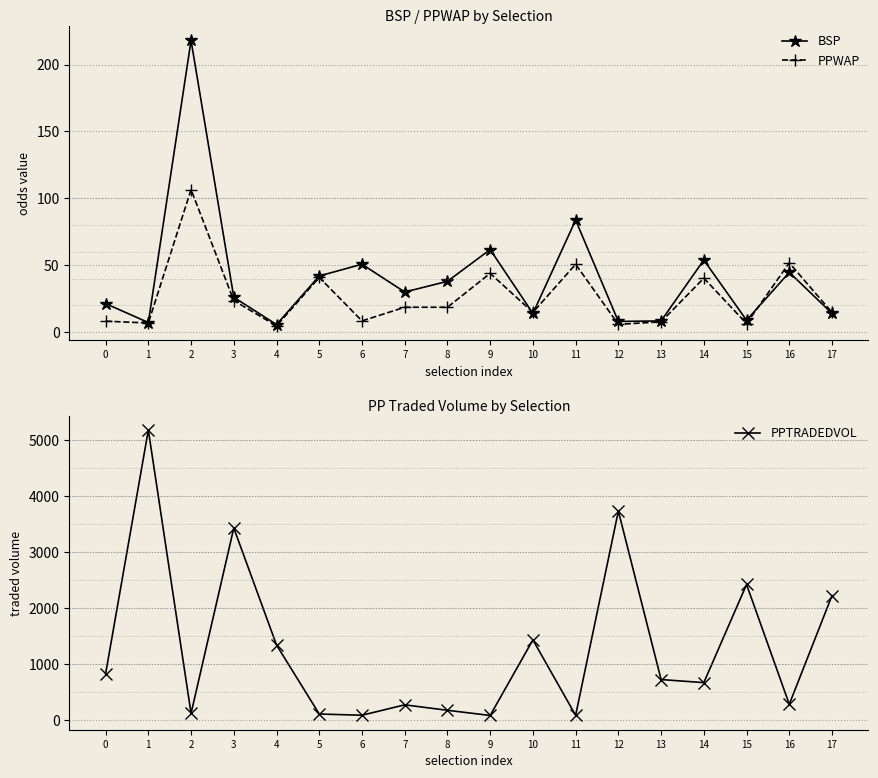

Between 0 and 11, which series saw the biggest shift?

PPTRADEDVOL